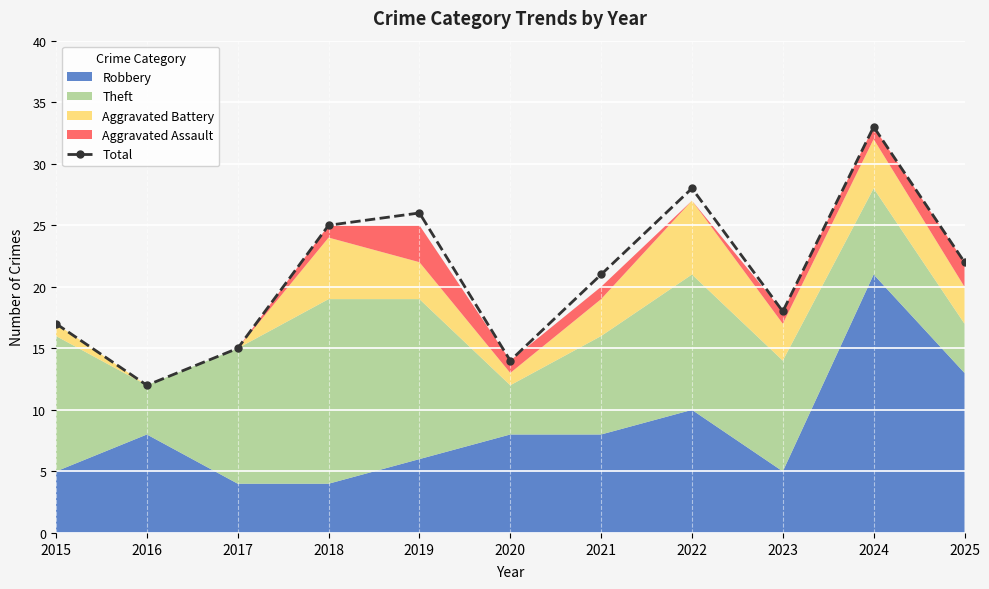

What is the approximate value at 2025, to the nearest 10?

20